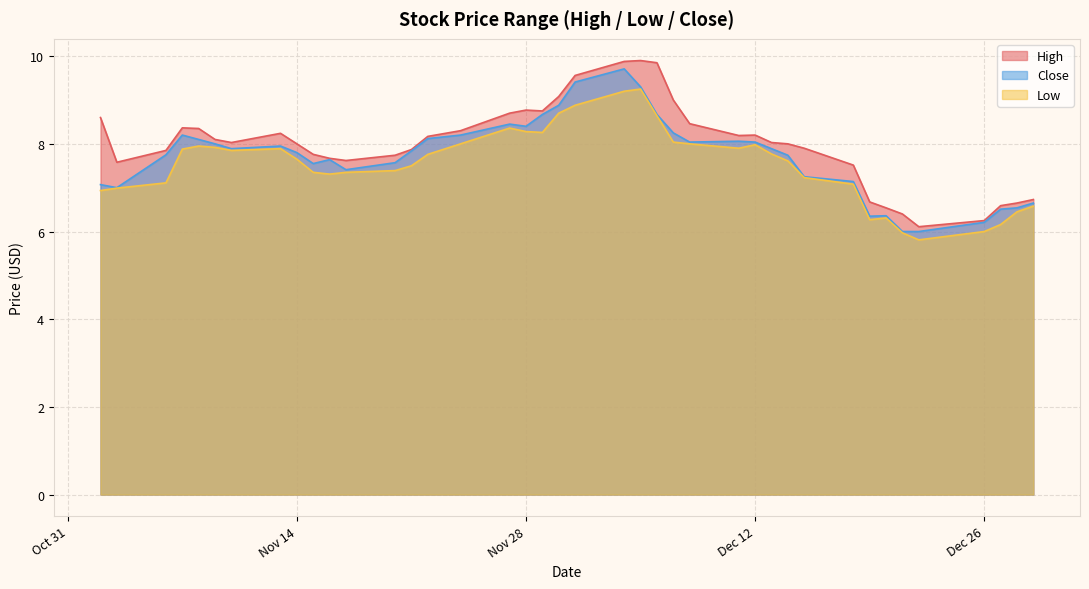

How many interior local peaks does the High series have?

5